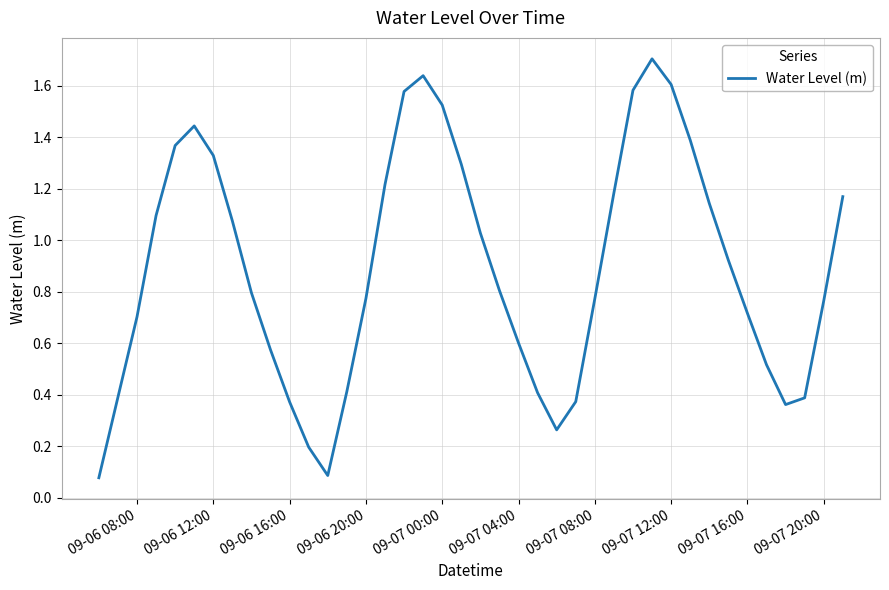

How many interior local valleys (lower than both neighbors) does the data have?

3